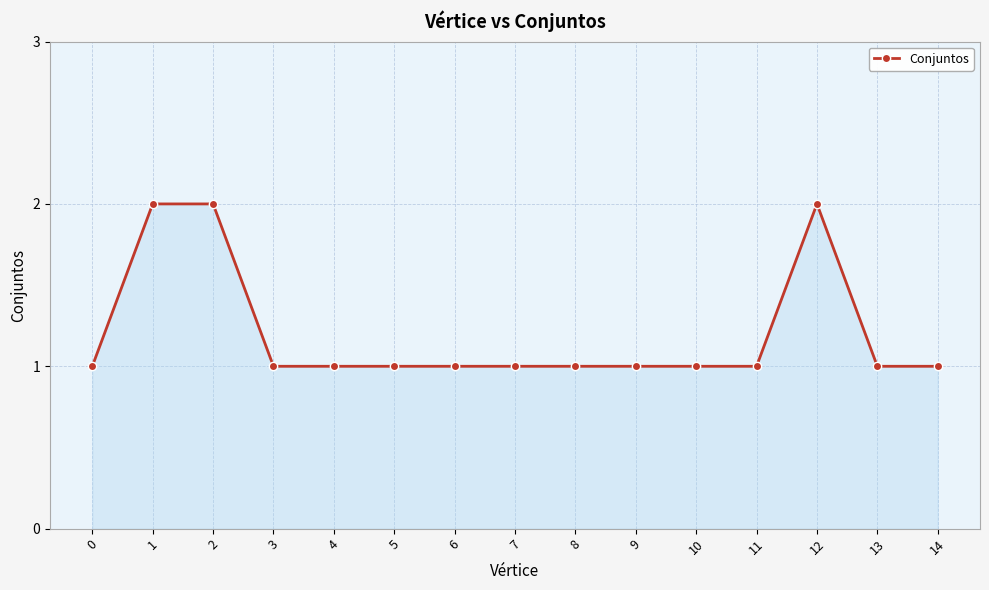

What is the ratio of the value at 8 to the value at 12?

0.5